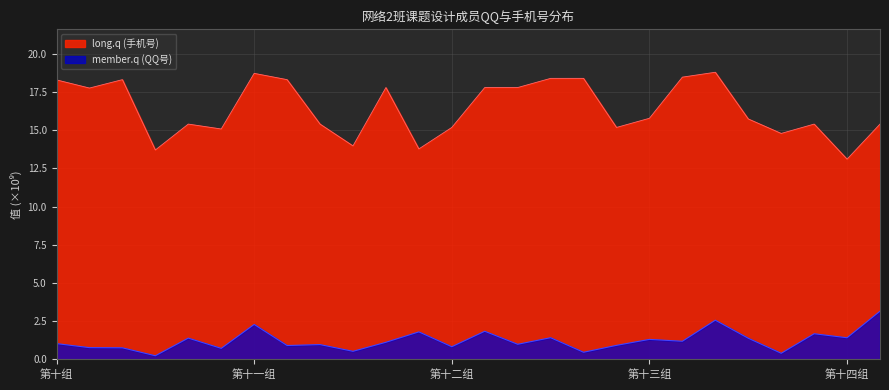

What is the spread (max minus min) of values at 第十一组?

16.4